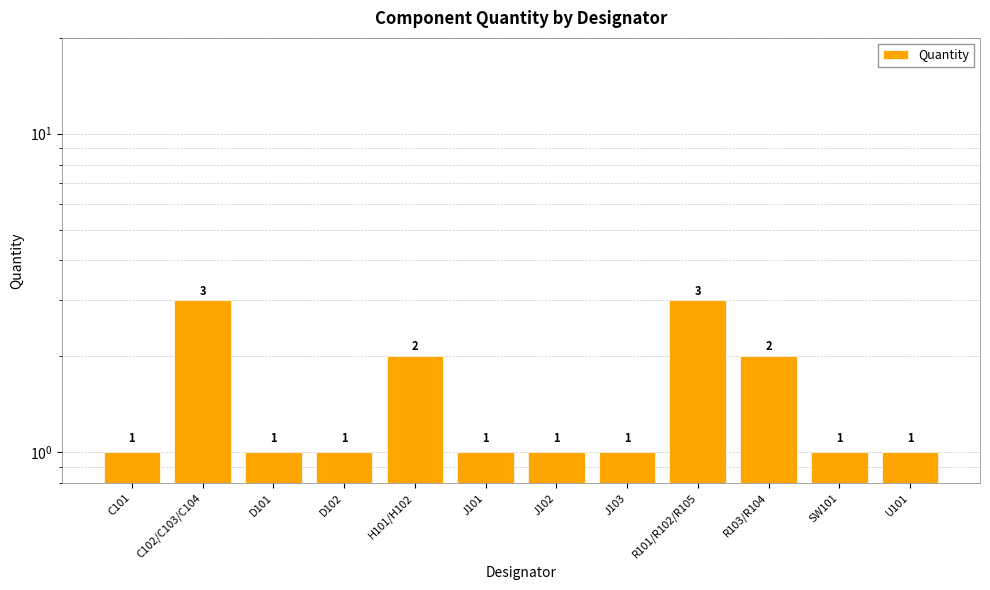

What position from the left is R101/R102/R105?

9